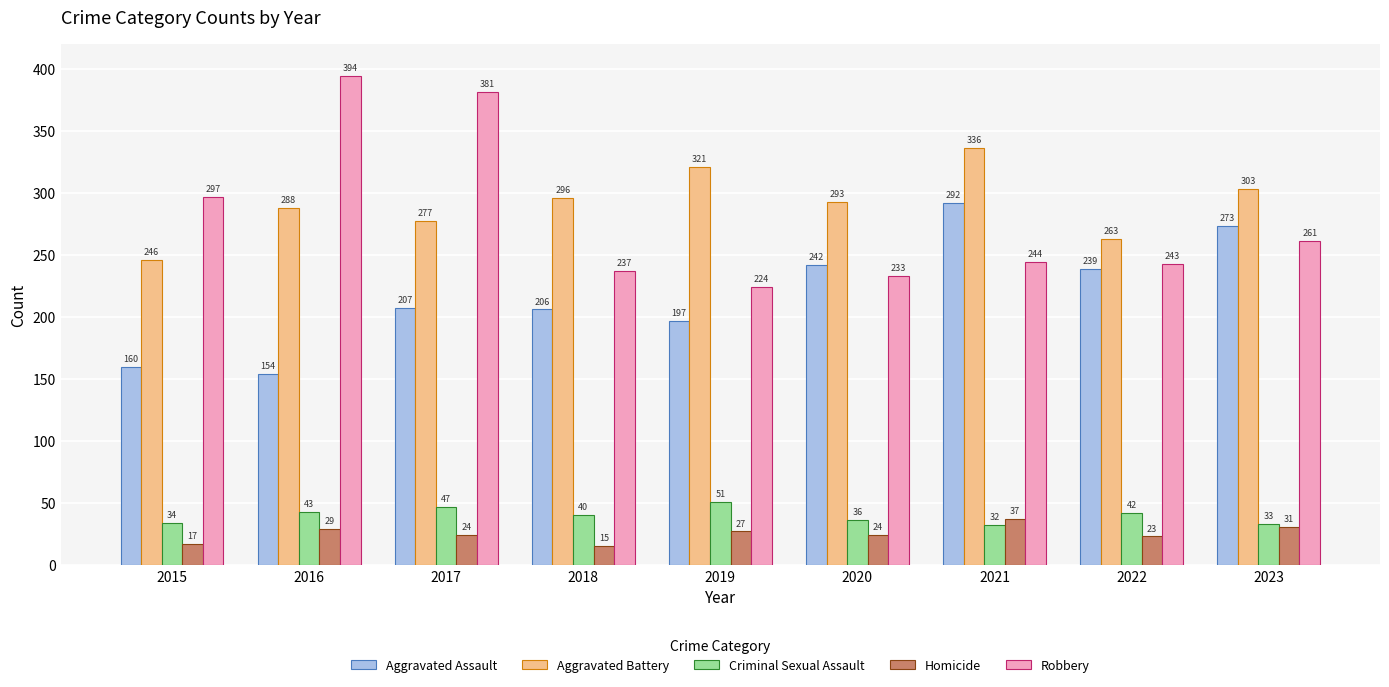

What is the value of the Aggravated Assault bar at the 8th from the left?

239